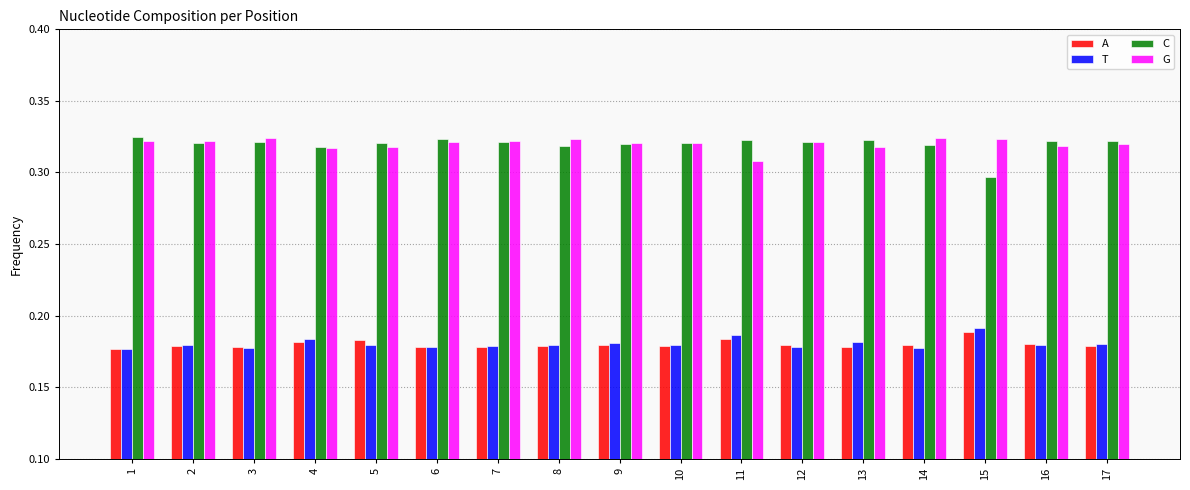

Is it true that A equals 0.1 at 14?

False